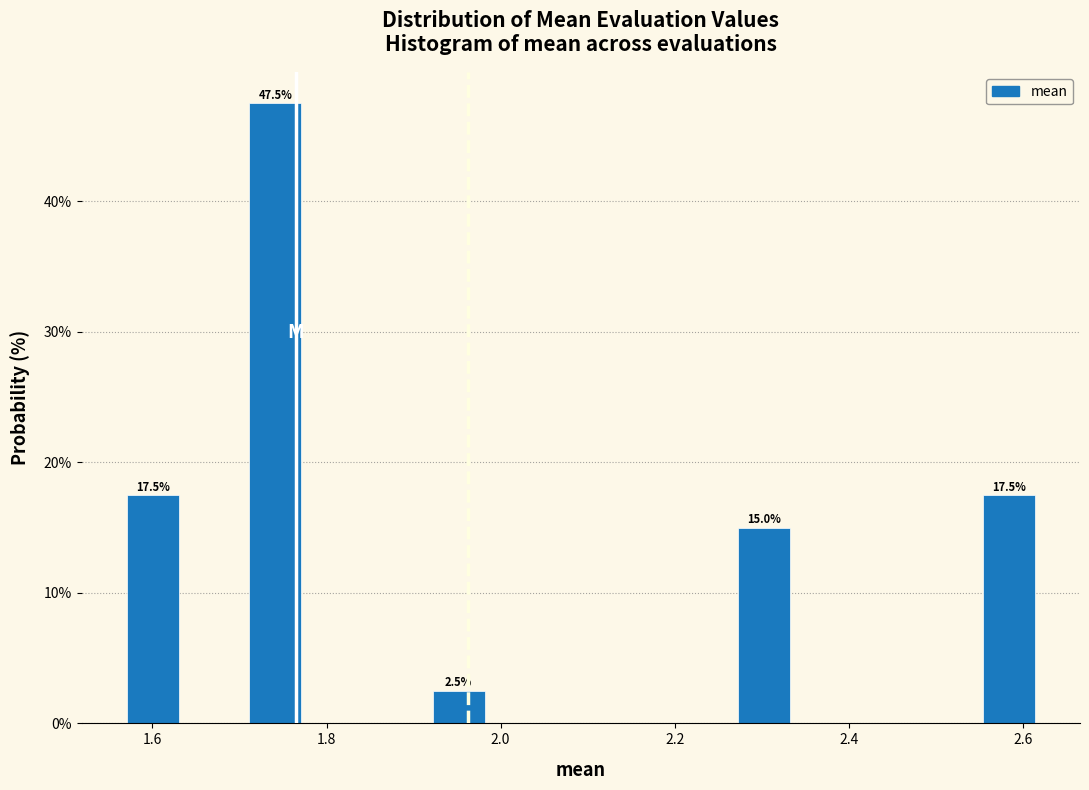

Read against the x-axis, roughly where is the centre of the tallest bar?

1.74